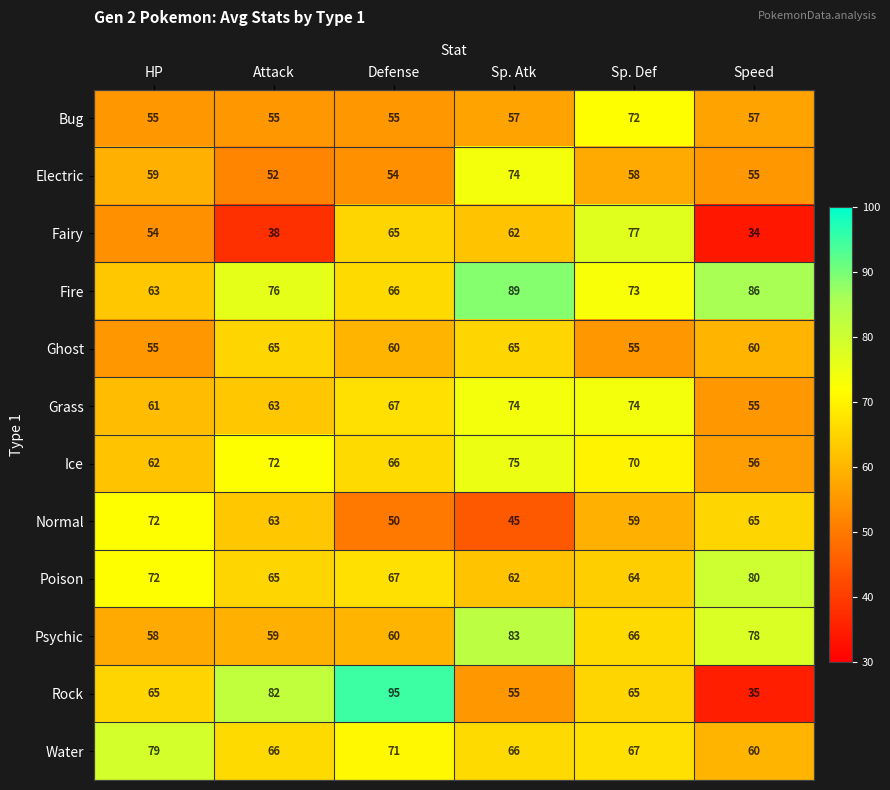

Is it true that Poison equals 72 at HP?

True